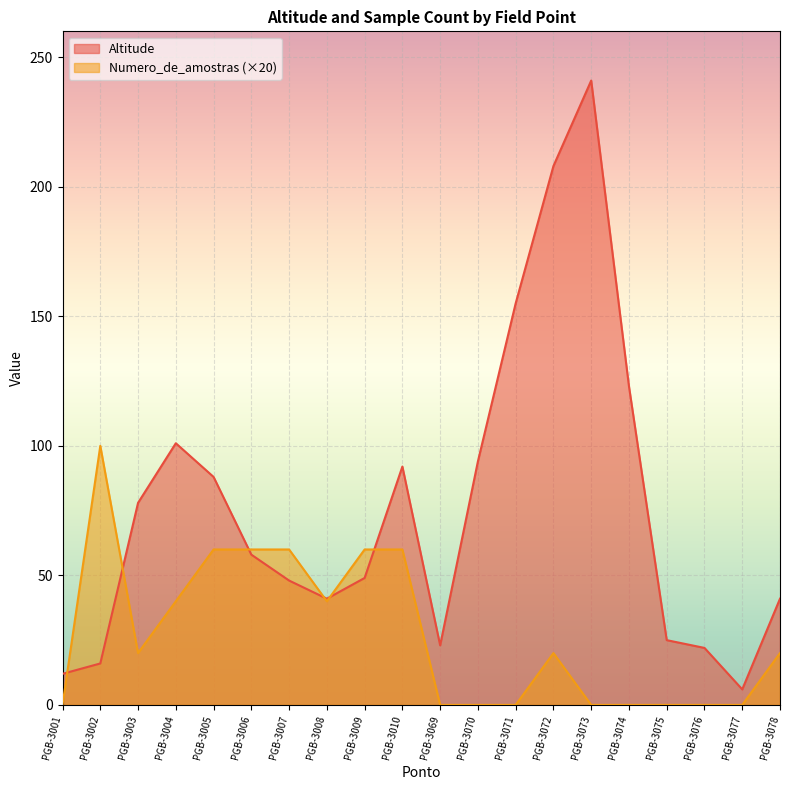

What is the total value across all series at PGB-3071?

155